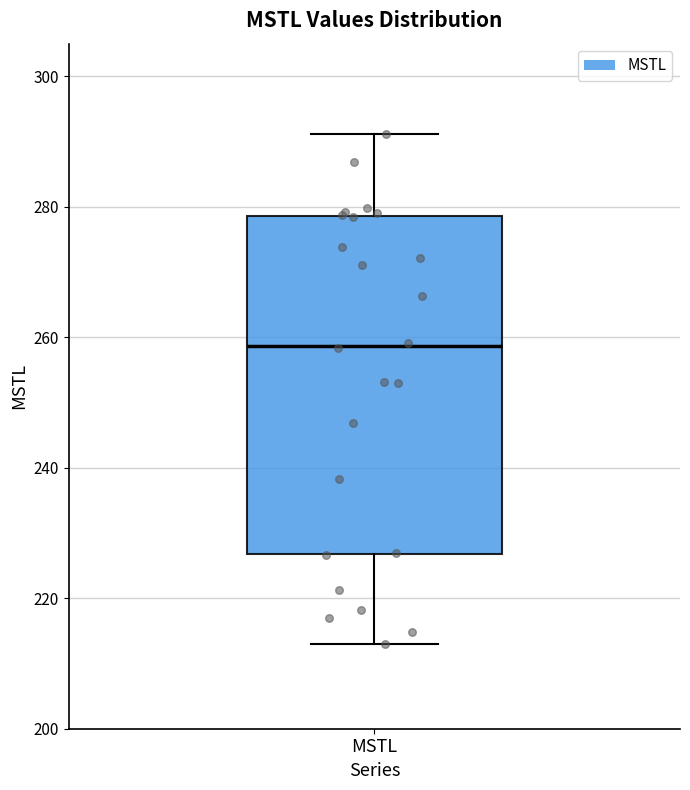

Transcribe this box plot: give where the median line is, the range the box spans, and where the two whiskers end, as read against the y-axis. The values are not printed on the chart, so give them approximately, as read against the axis.

median 258, box 226 to 278, whiskers 212 to 292